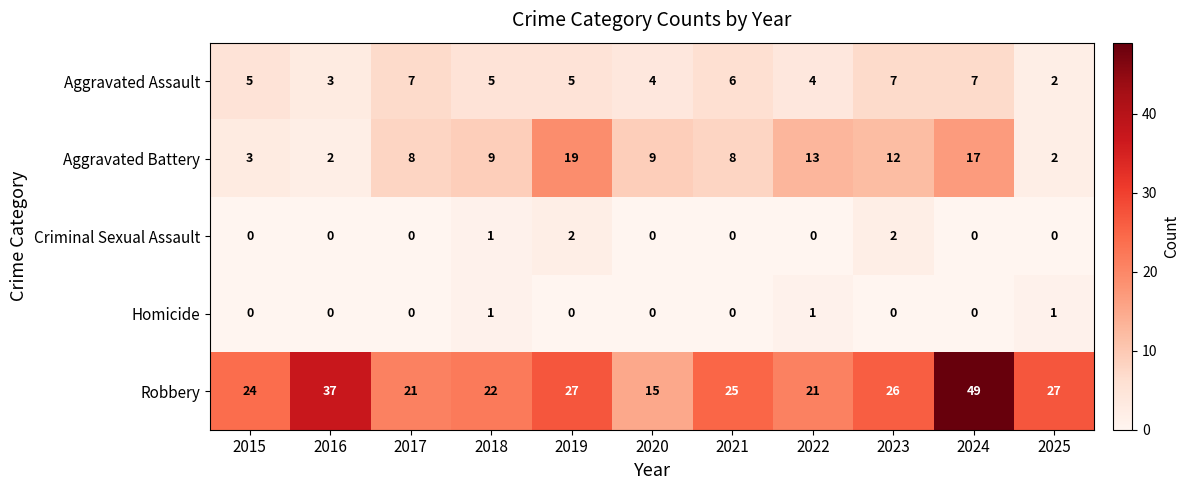

Count the Homicide values in the range 0 to 1.

11